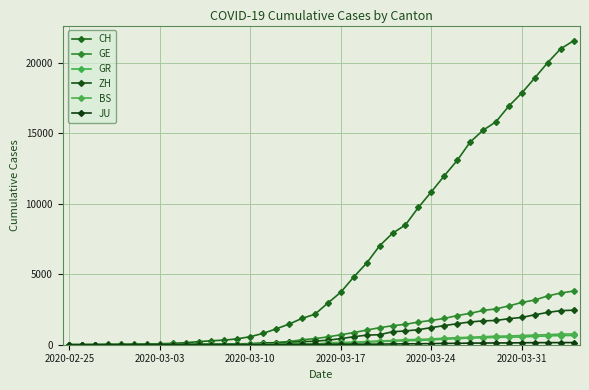

Is this an area chart (filled region under the line)?

No